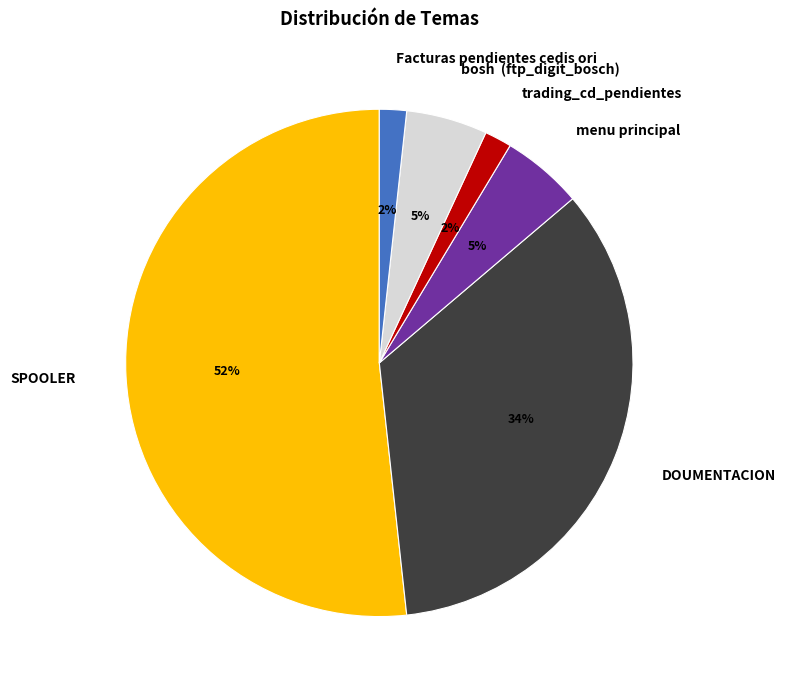

What is the largest slice in the pie chart?

SPOOLER